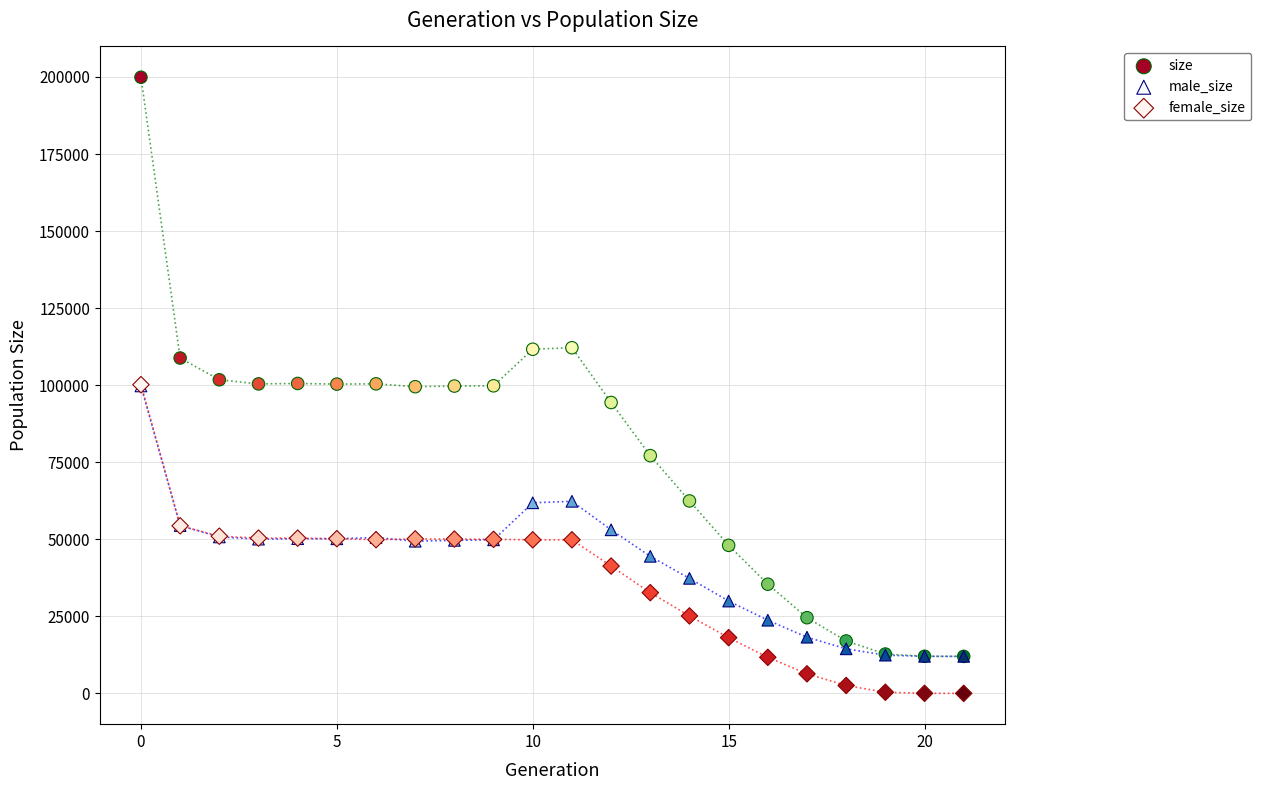

Which series contains the lowest Y value?

female_size